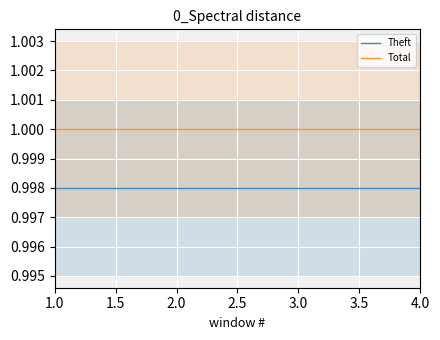

Which series has the largest range (max minus min)?

Theft